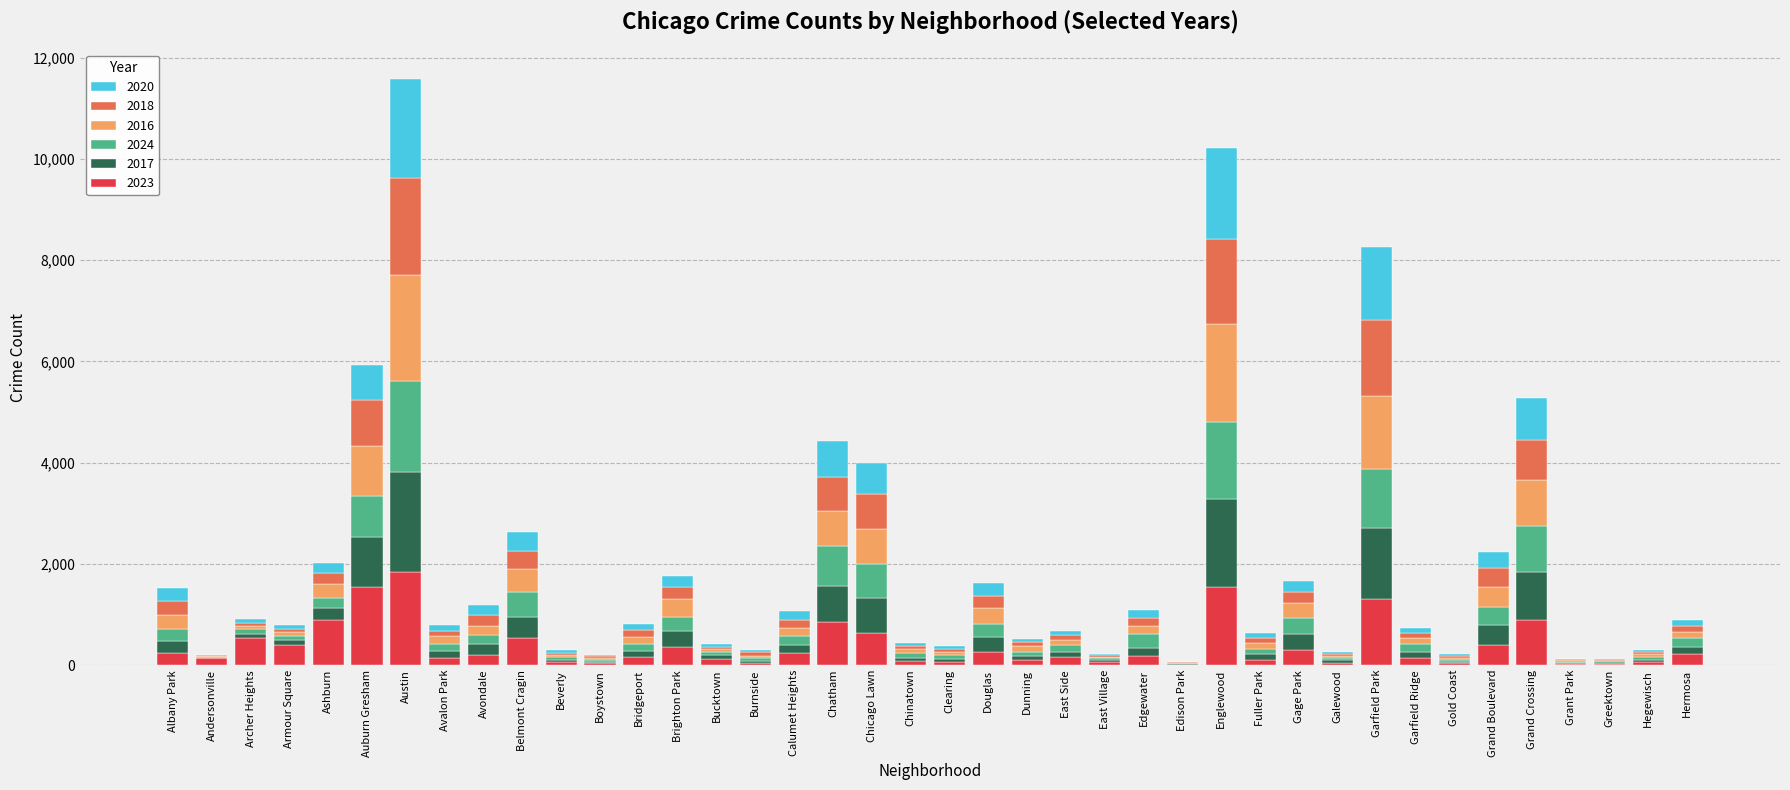

At which label does 2023 reach its peak?

Austin